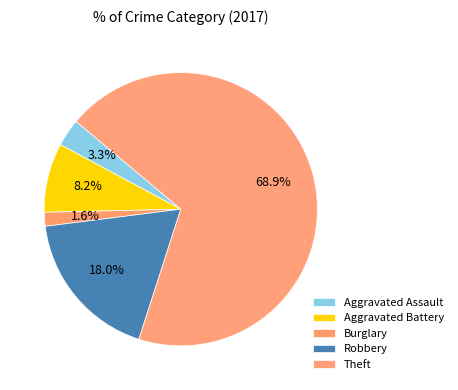

How many segments does this pie chart have?

5